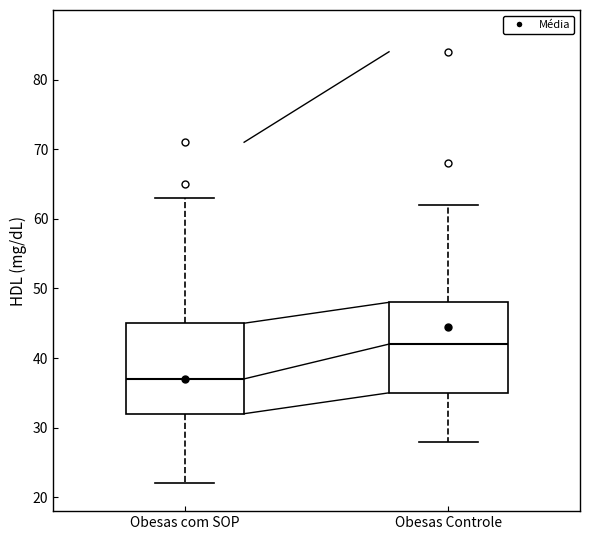

Where does the upper whisker of the box for Obesas com SOP end on the y-axis? The values are not printed on the chart, so give them approximately, as read against the axis.

63